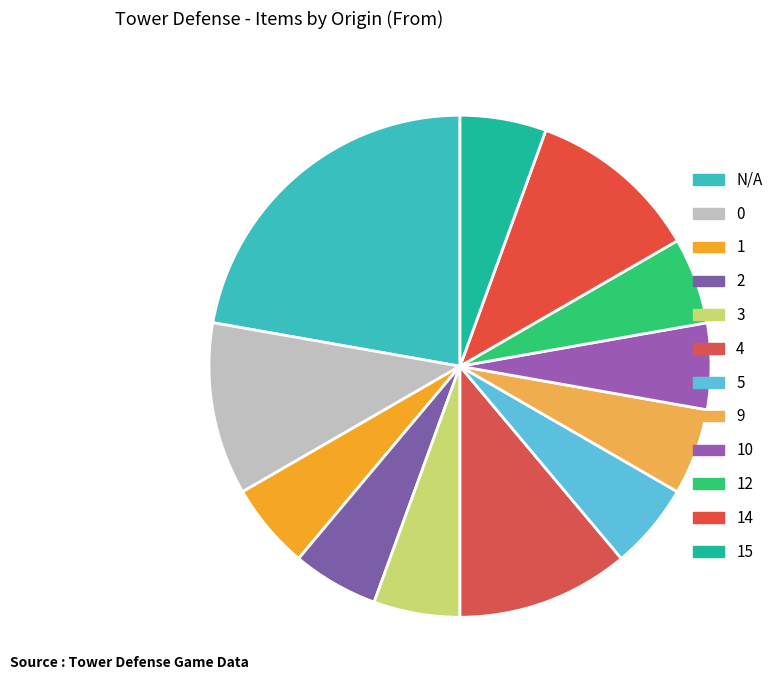

To the nearest percent, what percentage of the pie is 4?

11%